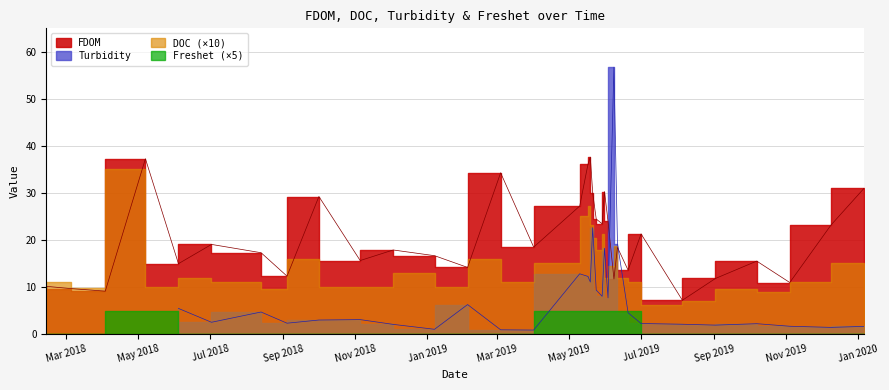

Which series changed the most between 23 and 24?

FDOM